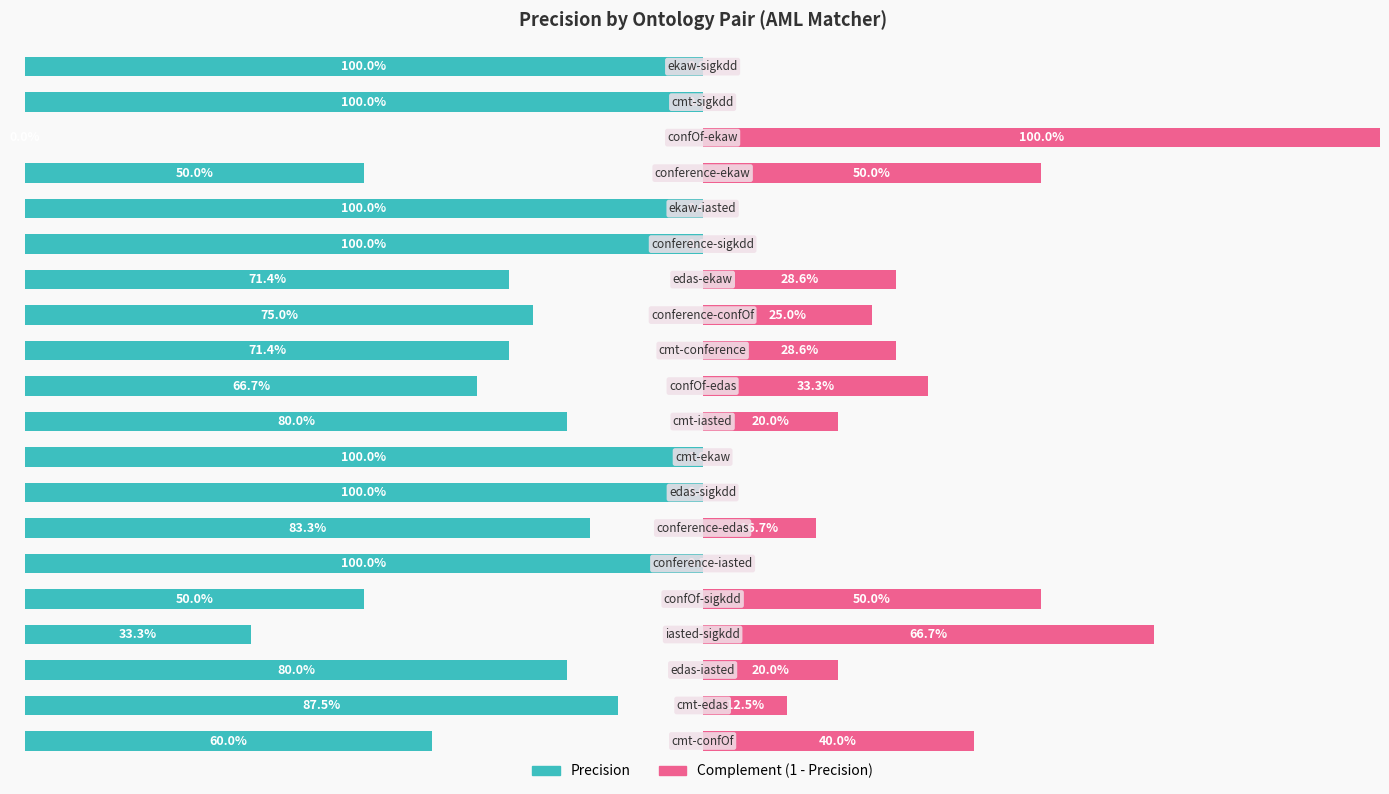

What are all the series names shown in the legend?

precision, complement (1-precision)